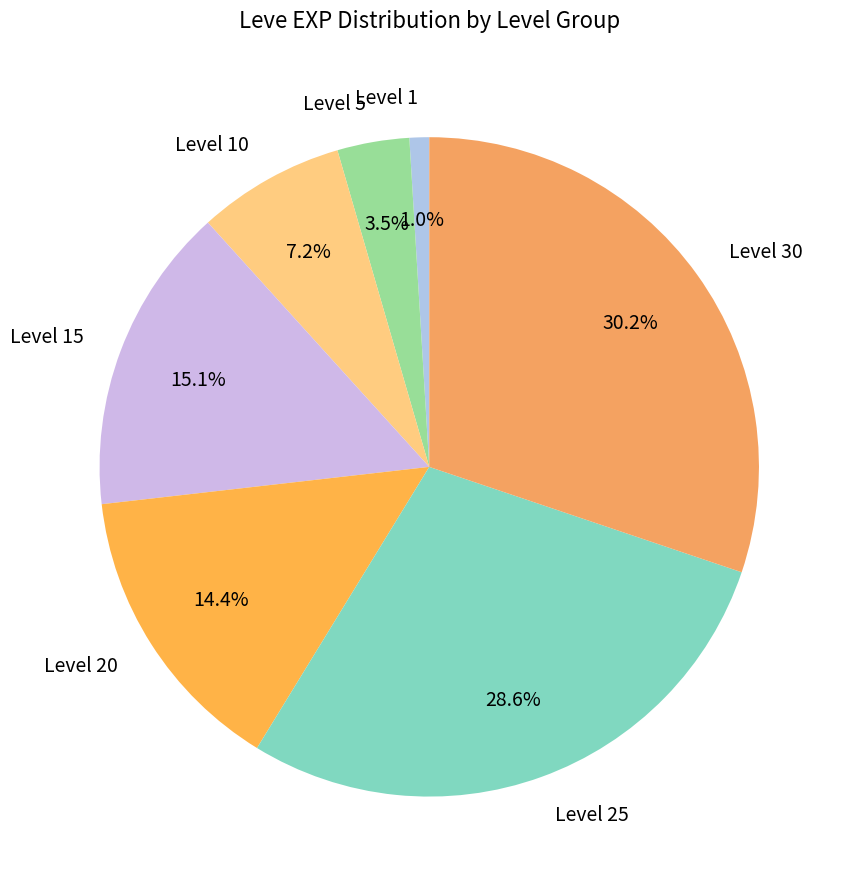

Rank the categories by value from lowest to highest.

Level 1, Level 5, Level 10, Level 20, Level 15, Level 25, Level 30